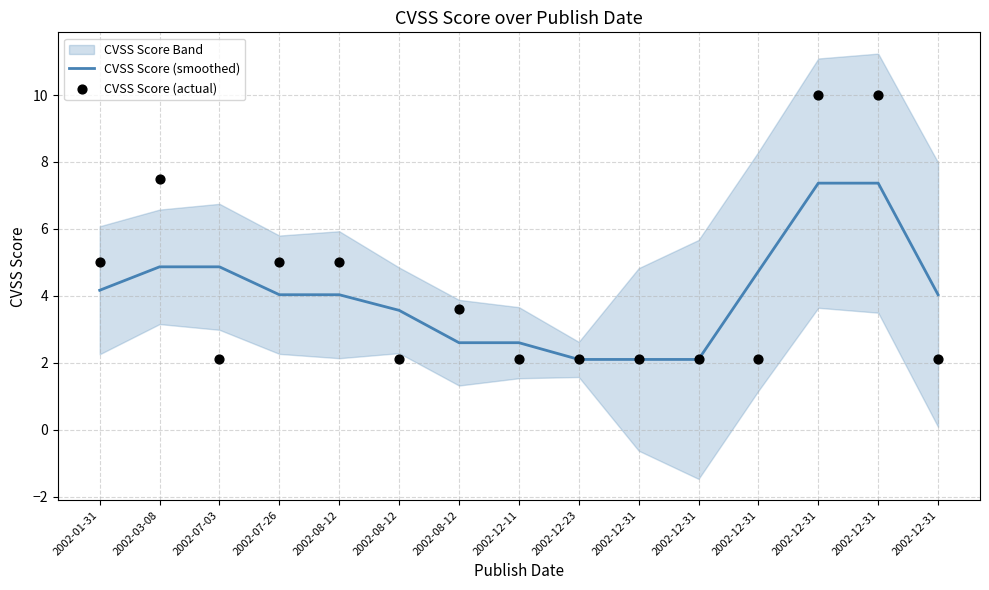

At how many categories does at least one series exceed 4?

9